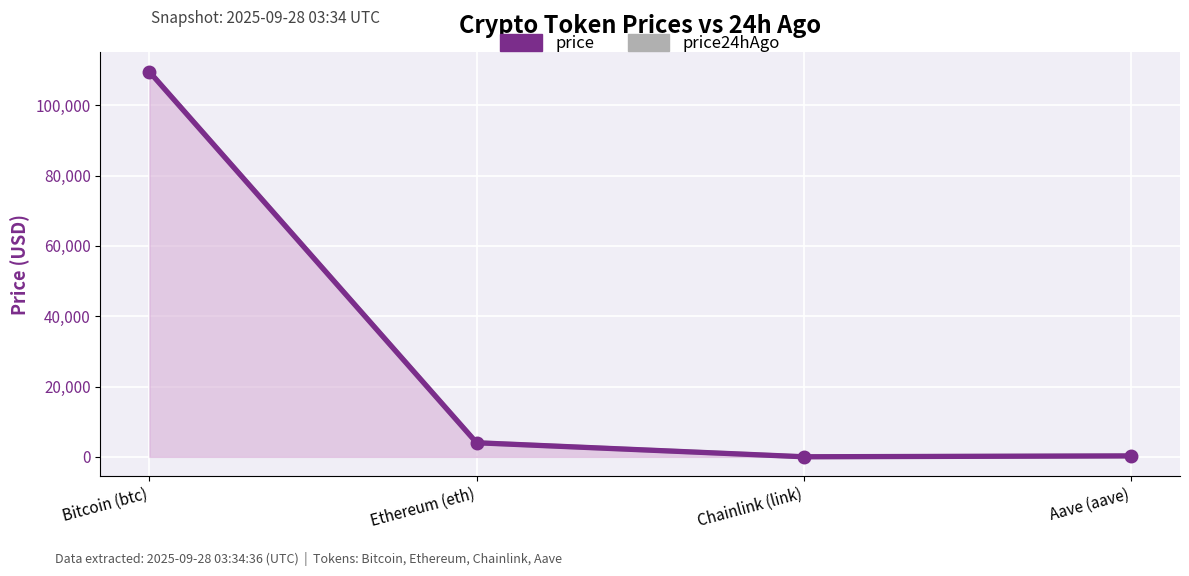

How many data points does each series have?

4